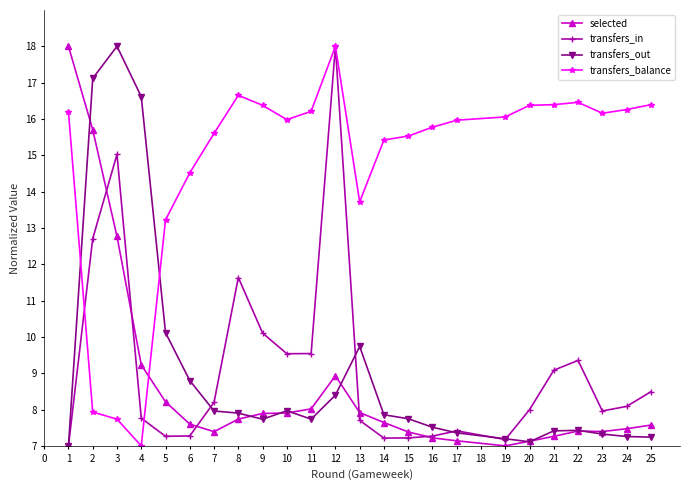

Which category has the highest value in the transfers_balance series?

12